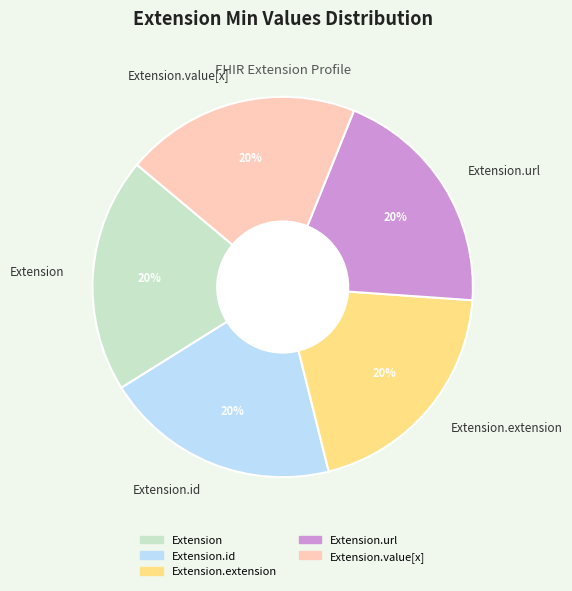

Do Extension.url and Extension.extension together represent more than half of the pie?

No